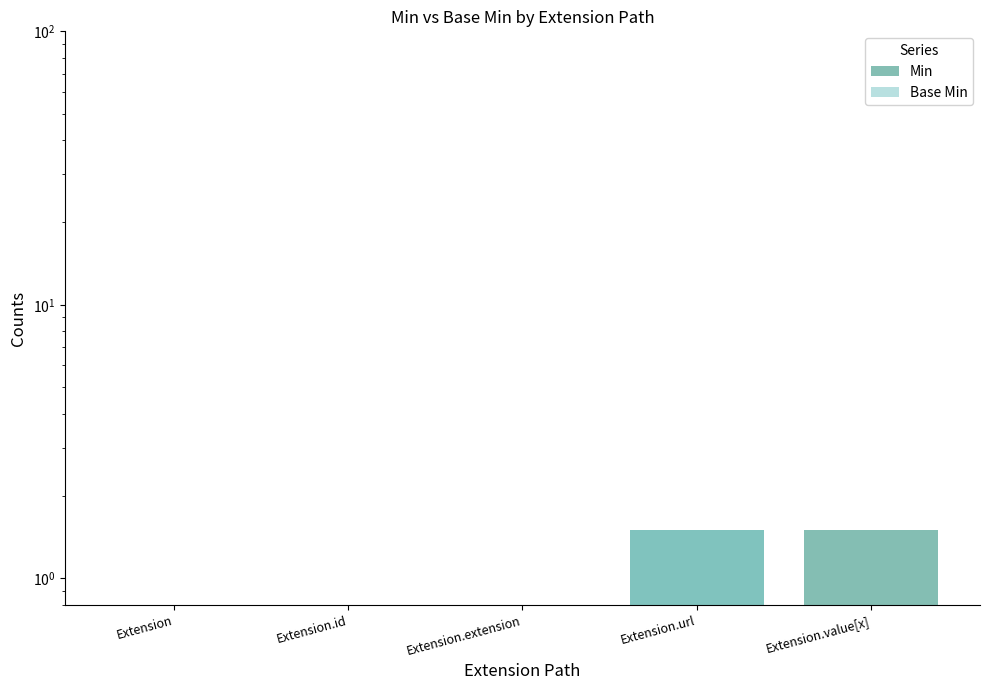

At which category is the sum across all series the highest?

Extension.url